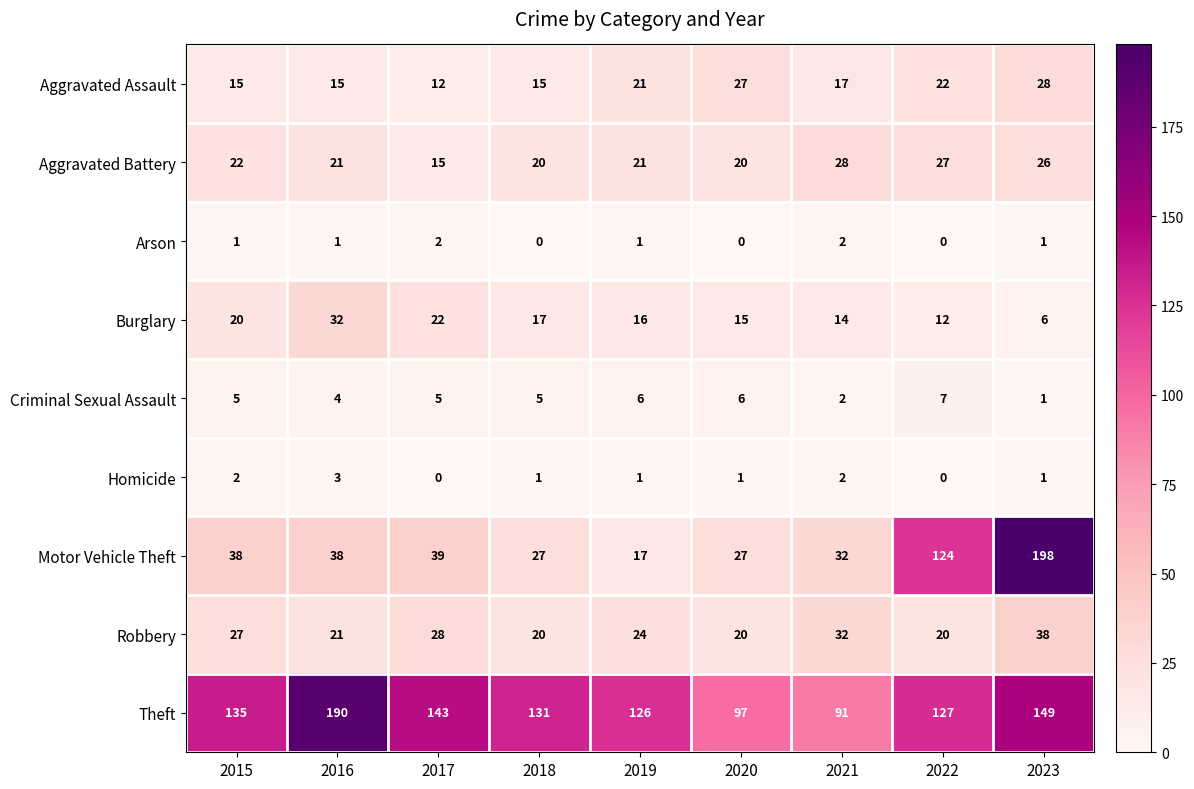

How many categories are shown in the chart?

9